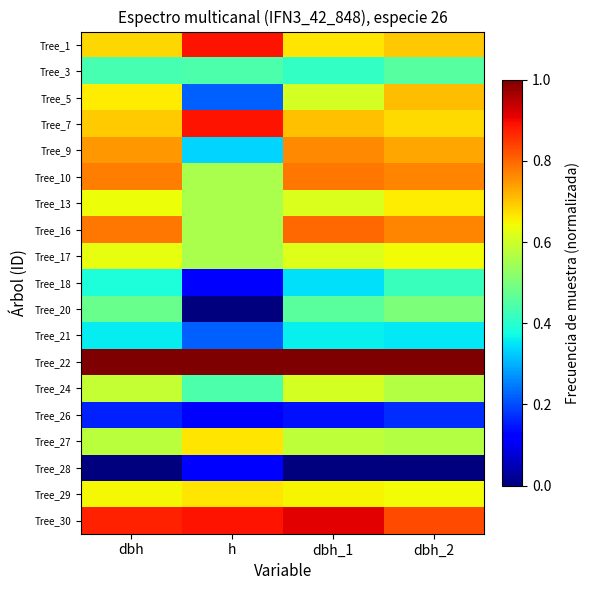

Which category has the highest value across all series?

dbh